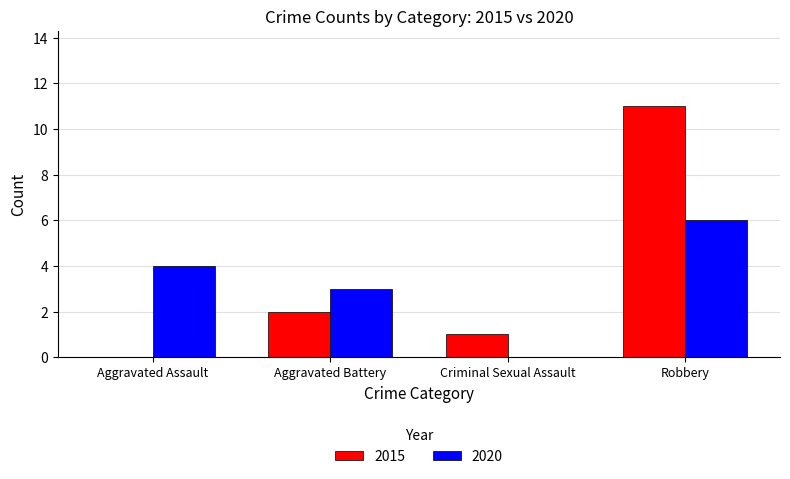

Between Aggravated Battery and Criminal Sexual Assault, which series saw the biggest shift?

2020